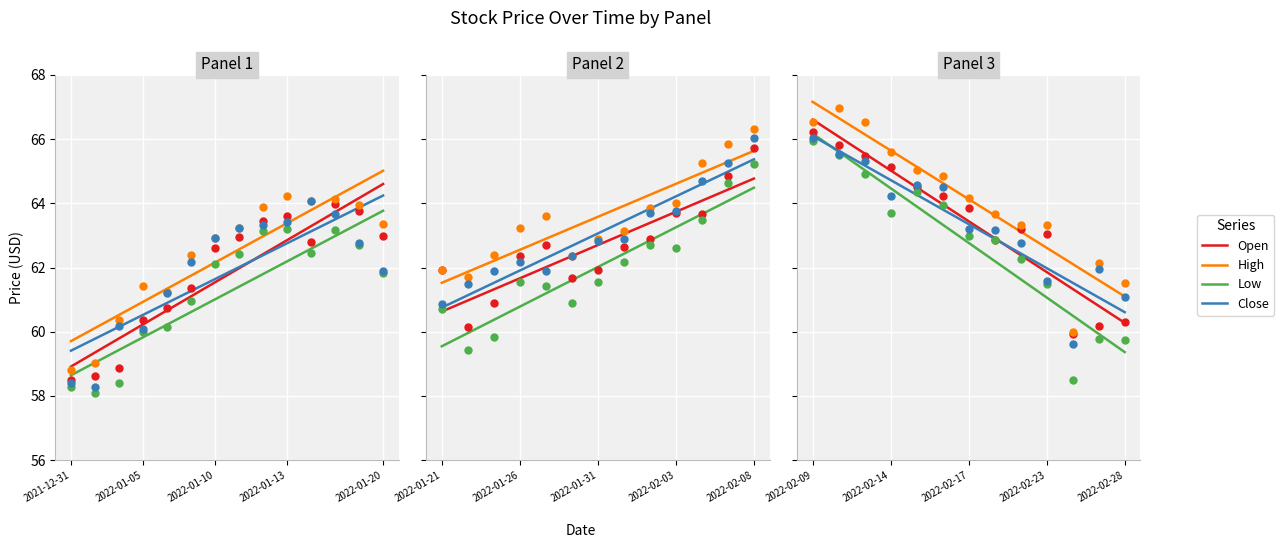

Which series contains the highest Y value?

High